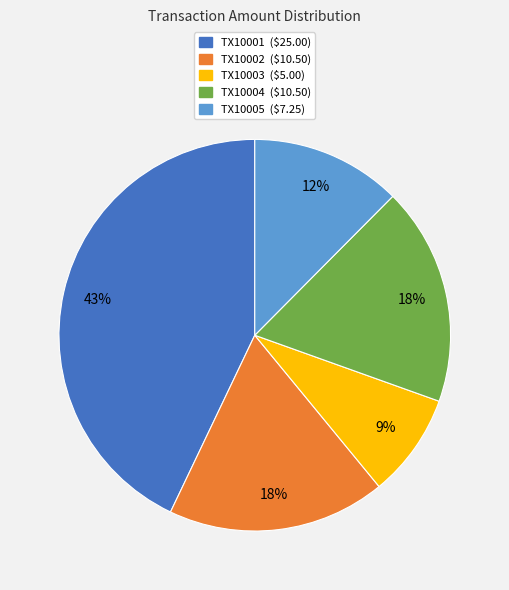

True or false: TX10004 accounts for 18% of the total.

True